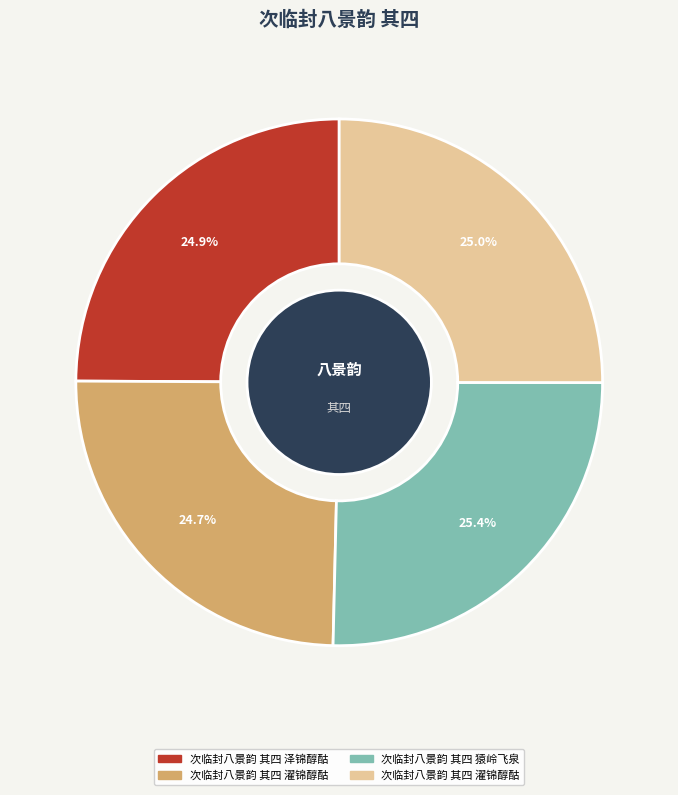

Count the number of slices in the pie.

4